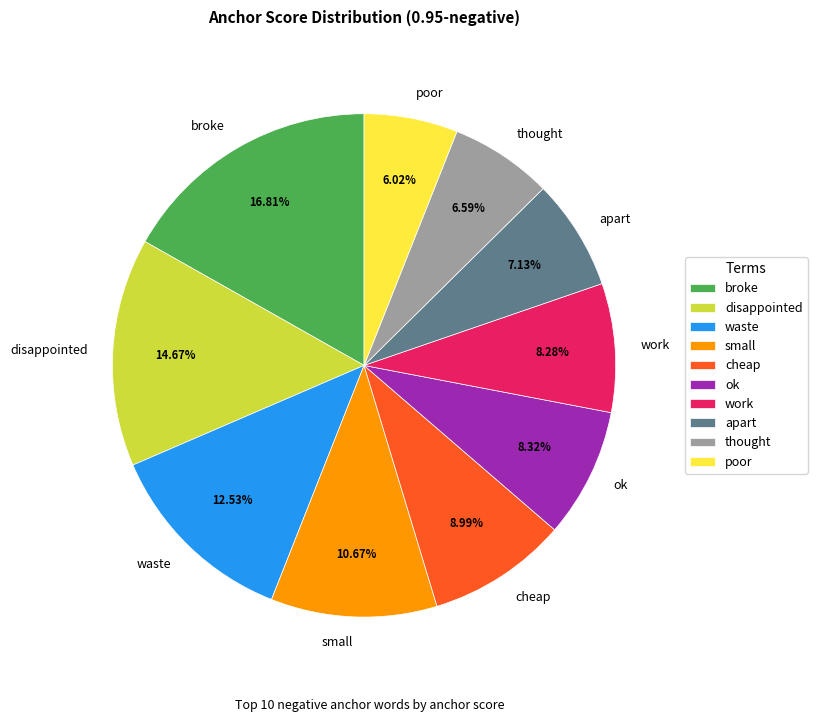

To the nearest percent, what is the combined percentage of ok and apart?

15%